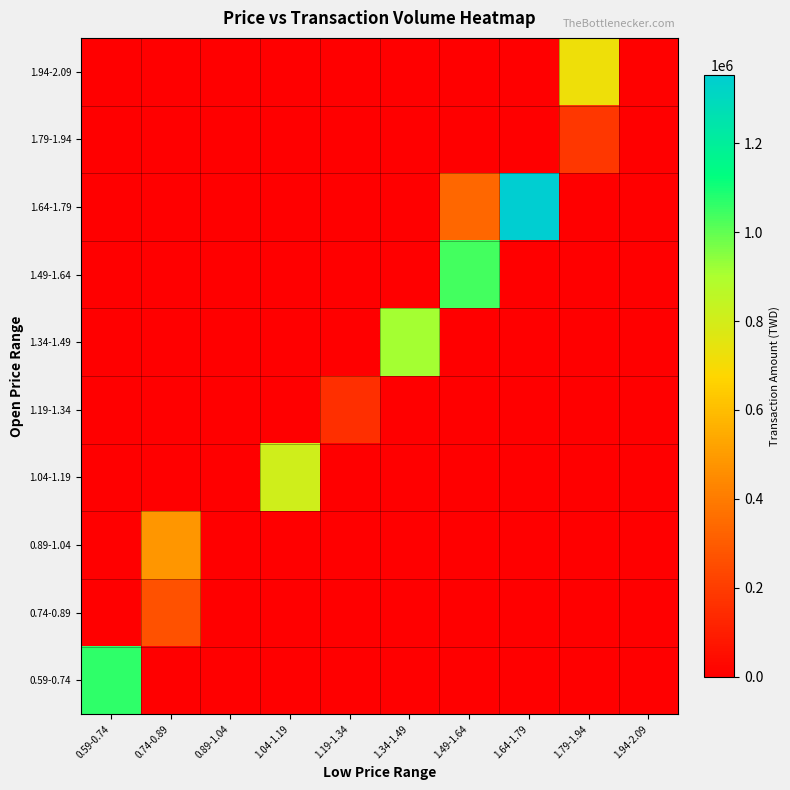

Count the number of data series in this chart.

10